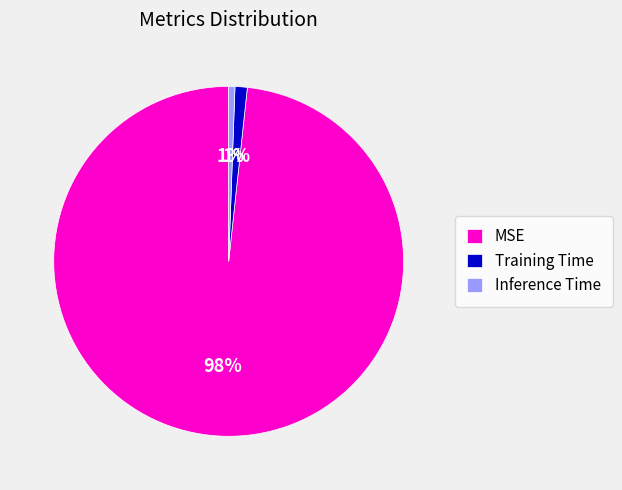

To the nearest percent, what is the combined percentage of Training Time and MSE?

99%